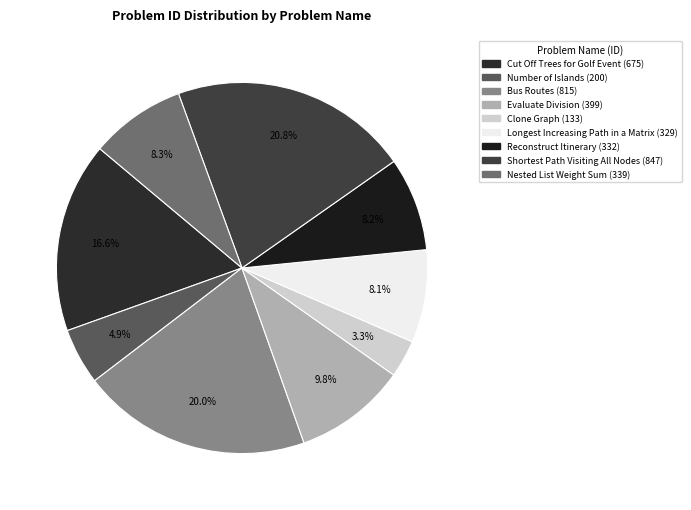

Is it true that Nested List Weight Sum is 8% of the pie?

True